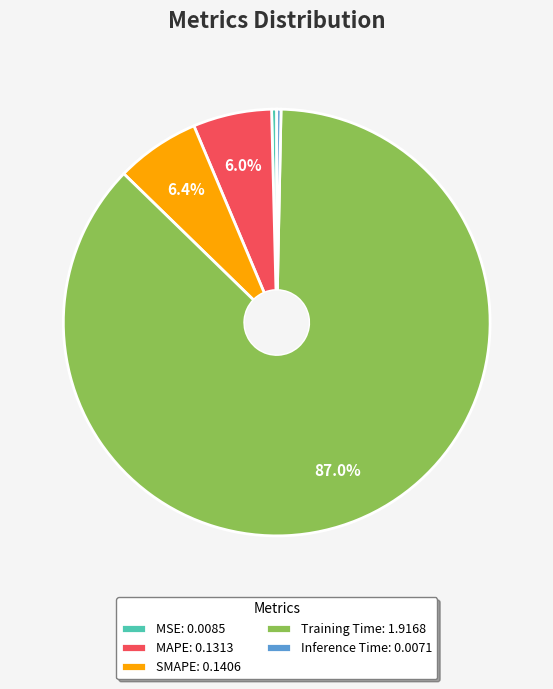

To the nearest percent, what is the combined percentage of Training Time and MSE?

87%